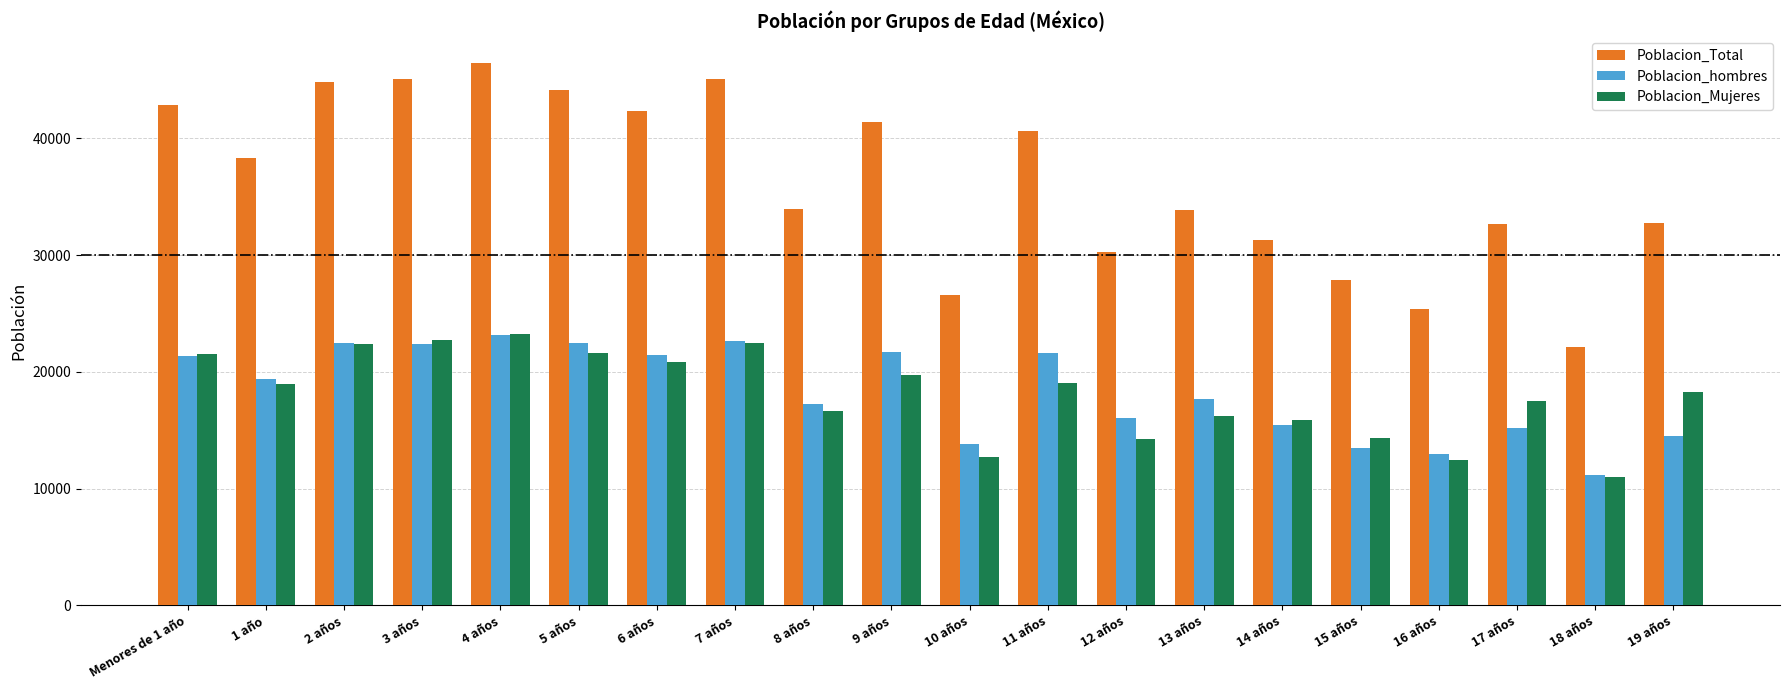

What is the sum of all Poblacion_hombres values?

366146